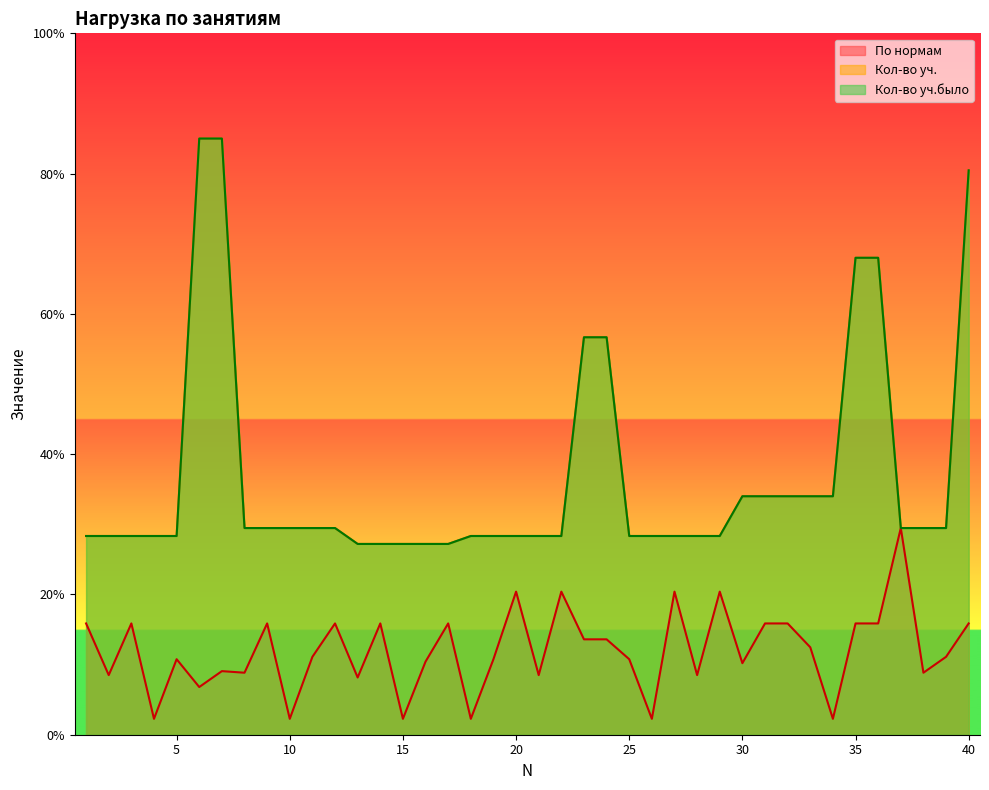

True or false: По нормам and Кол-во уч.было cross at least once.

False